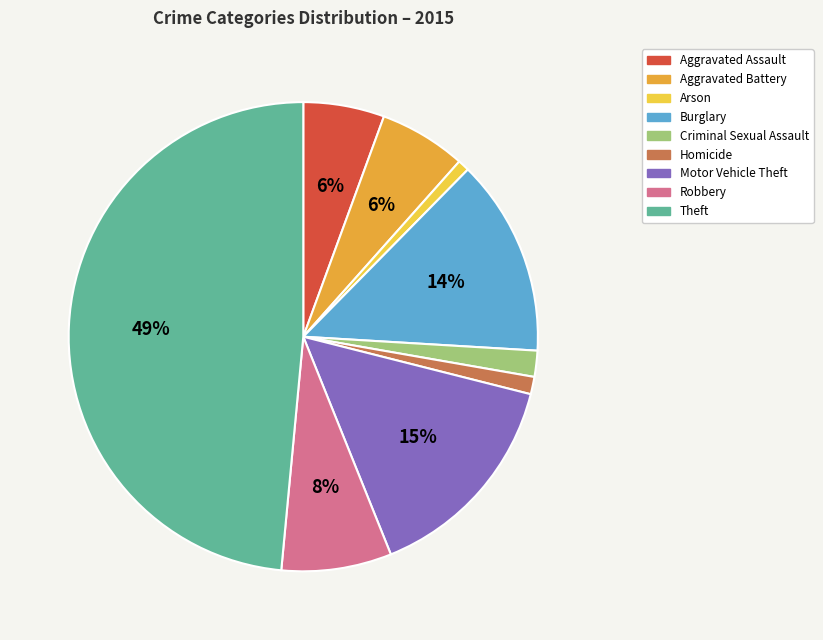

Count the number of slices in the pie.

9